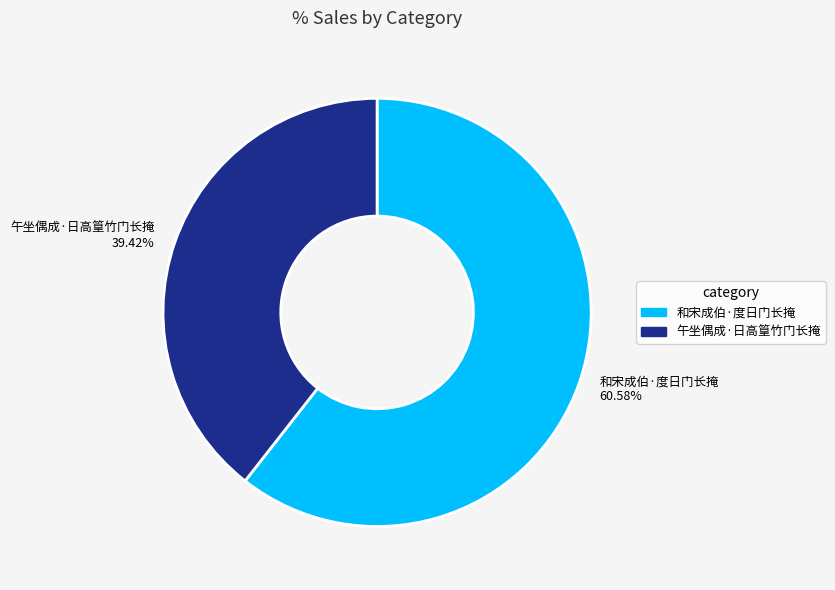

True or false: 和宋成伯·度日门长掩 accounts for 54% of the total.

False